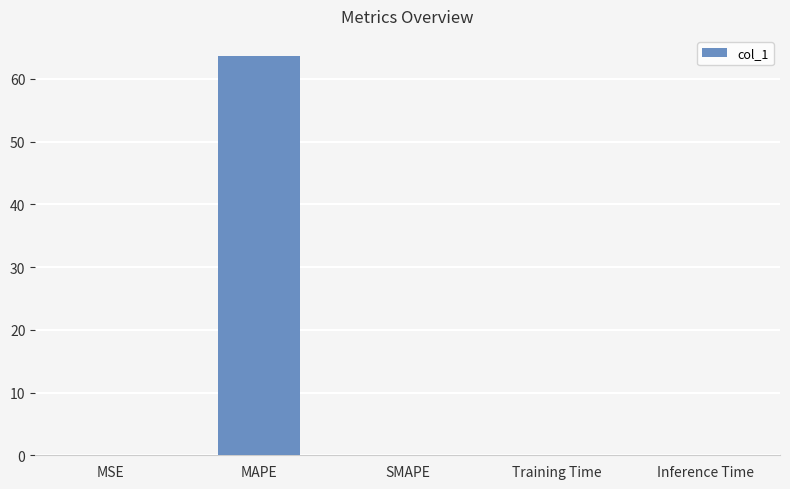

The chart shows a value of 0.0 at SMAPE. True or false?

True